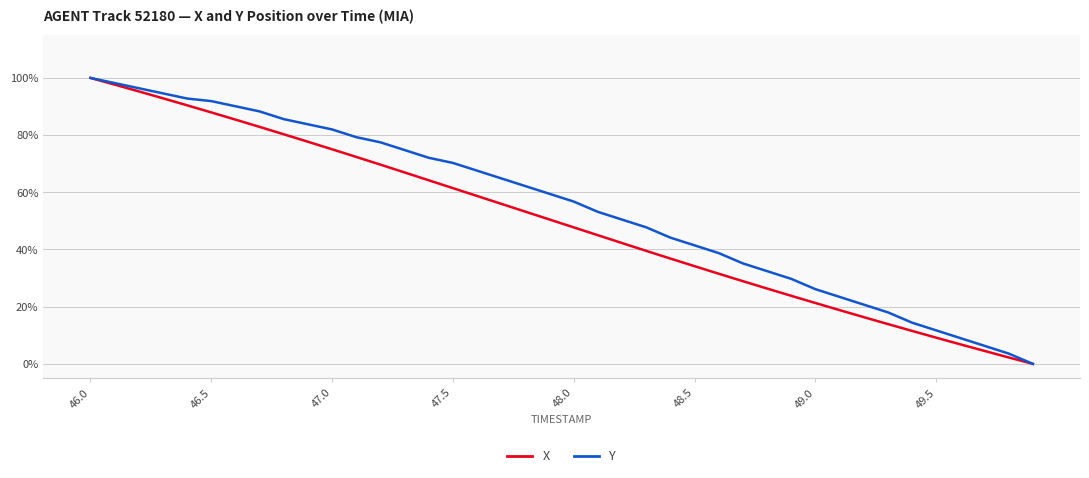

Reading left to right, transcribe all the data shown in this chart.

X: 100.0	97.7	95.3	92.9	90.4	87.9	85.4	82.9	80.3	77.7	75.0	72.4	69.7	66.9	64.2	61.5	58.7	56.0	53.2	50.5	47.7	45.0	42.2	39.5	36.8	34.2	31.5	28.9	26.3	23.8	21.3	18.8	16.3	13.9	11.5	9.2	6.8	4.5	2.2	0.0
Y: 100.0	98.2	96.4	94.6	92.8	91.9	90.1	88.3	85.6	83.8	82.0	79.3	77.5	74.8	72.1	70.3	67.6	64.9	62.2	59.5	56.8	53.2	50.5	47.7	44.1	41.4	38.7	35.1	32.4	29.7	26.1	23.4	20.7	18.0	14.4	11.7	9.0	6.3	3.6	0.0